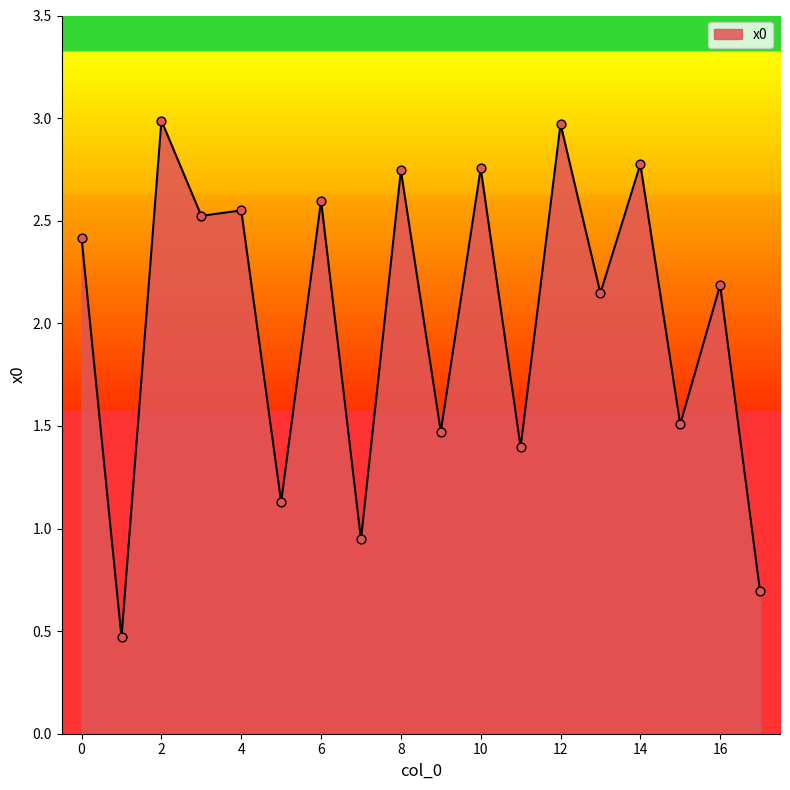

What is the minimum value shown in the chart?

0.5